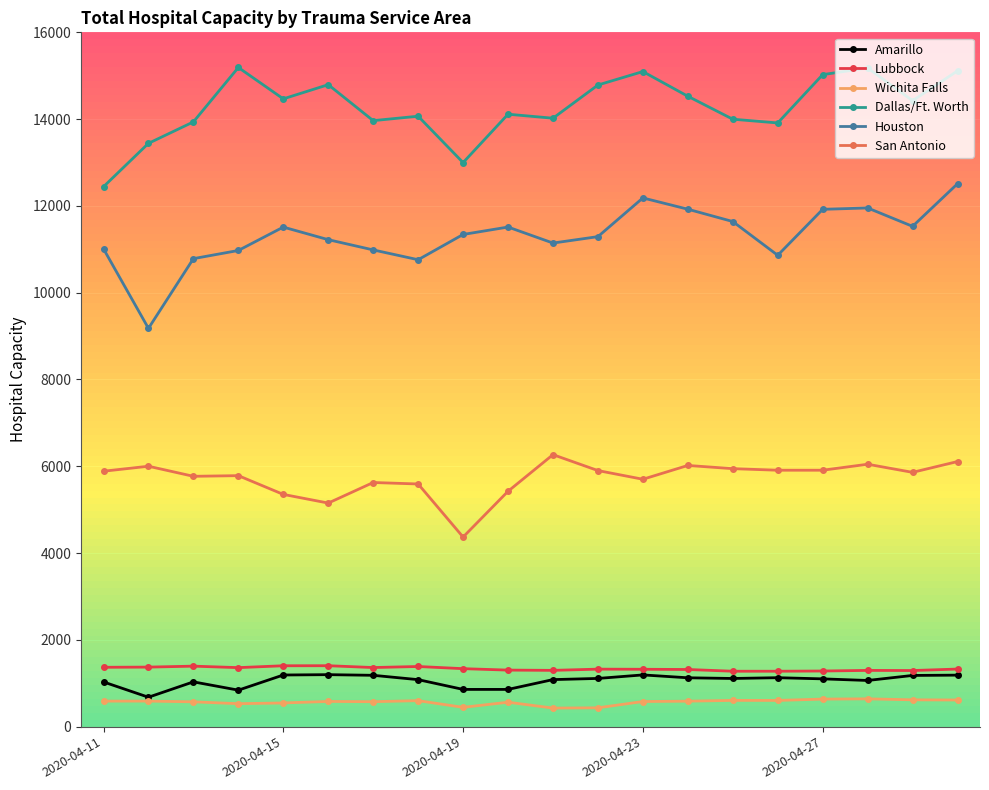

How many series are shown in this chart?

6